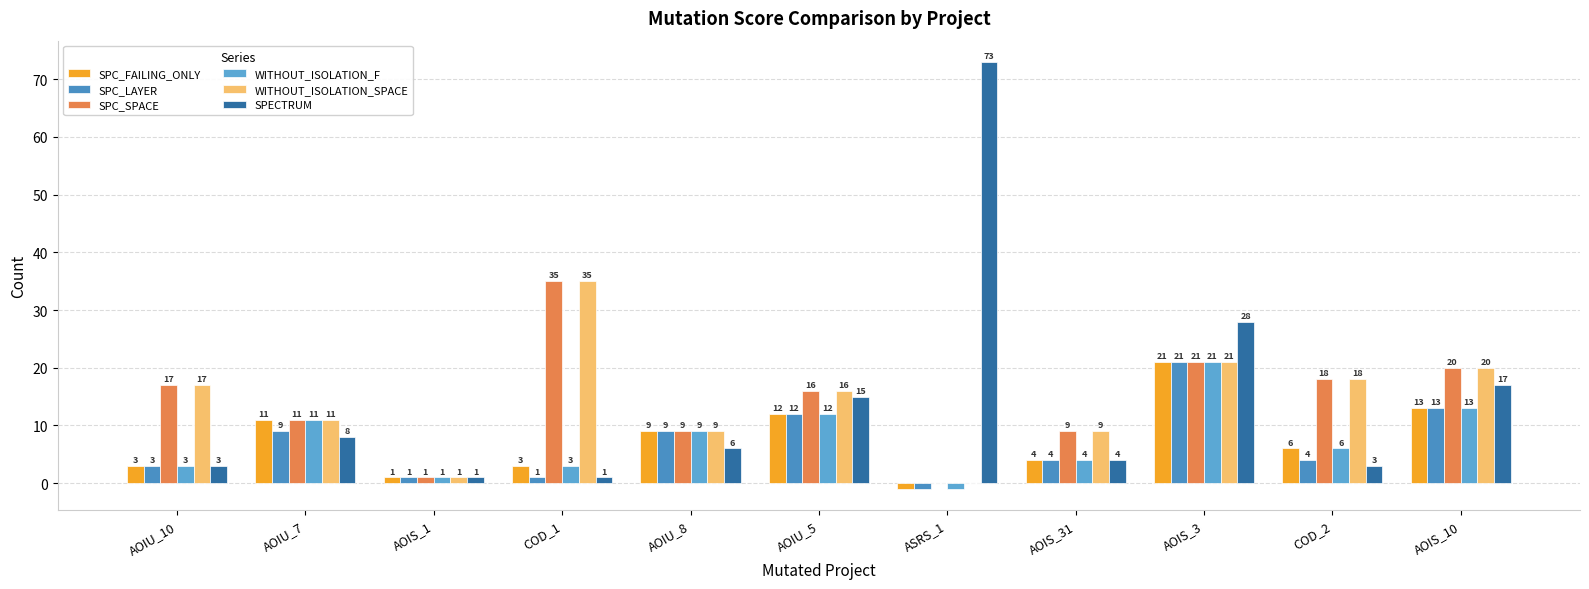

At which category does the chart reach its minimum across all series?

ASRS_1